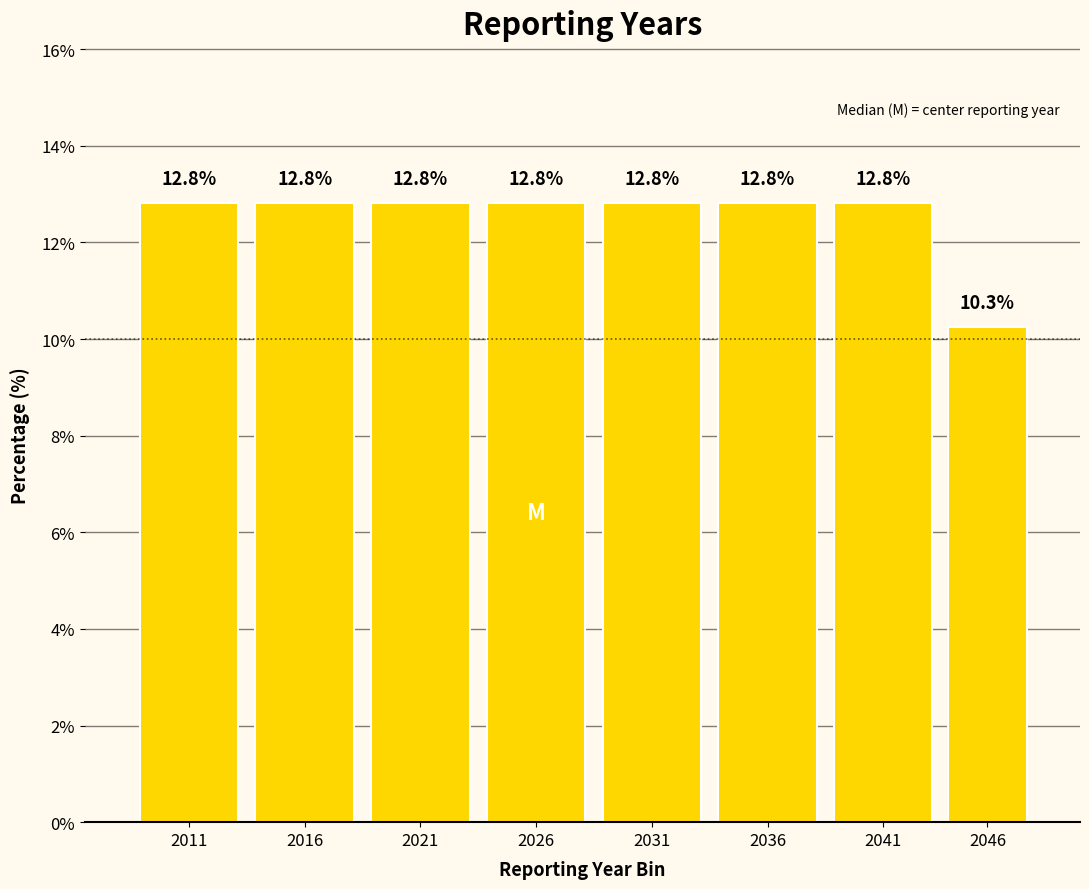

Reading left to right, what are all the values shown in this chart?

2011=12.8	2016=12.8	2021=12.8	2026=12.8	2031=12.8	2036=12.8	2041=12.8	2046=10.3